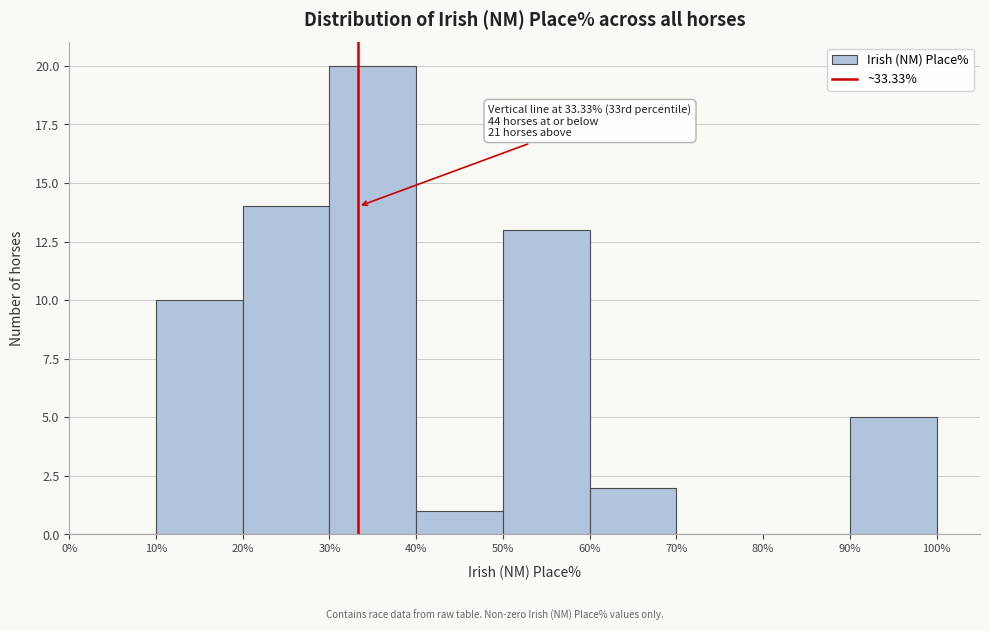

Over which range of the x-axis is the bar tallest?

30% to 40%